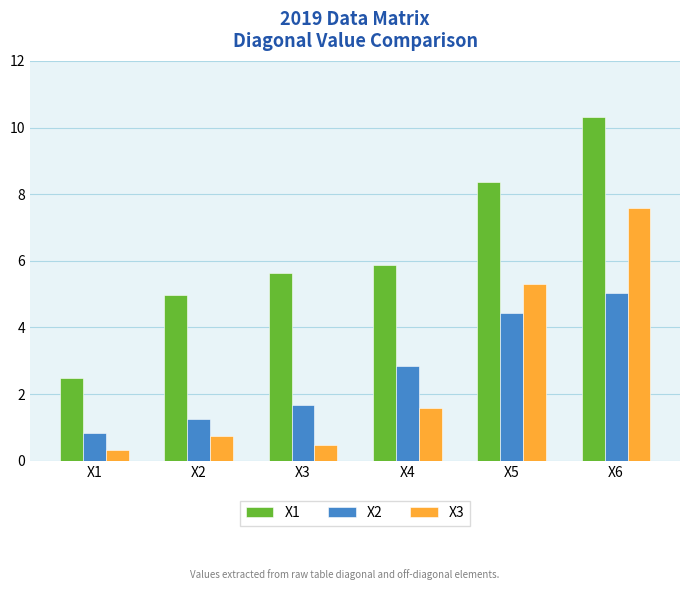

What is the lowest value of the X1 series?

2.5